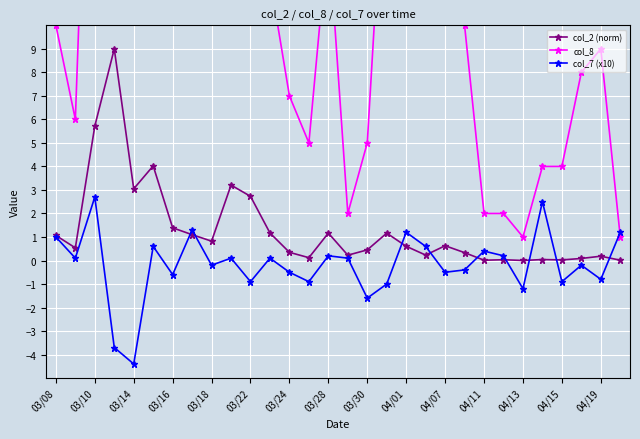

At how many categories does at least one series exceed 42?

1